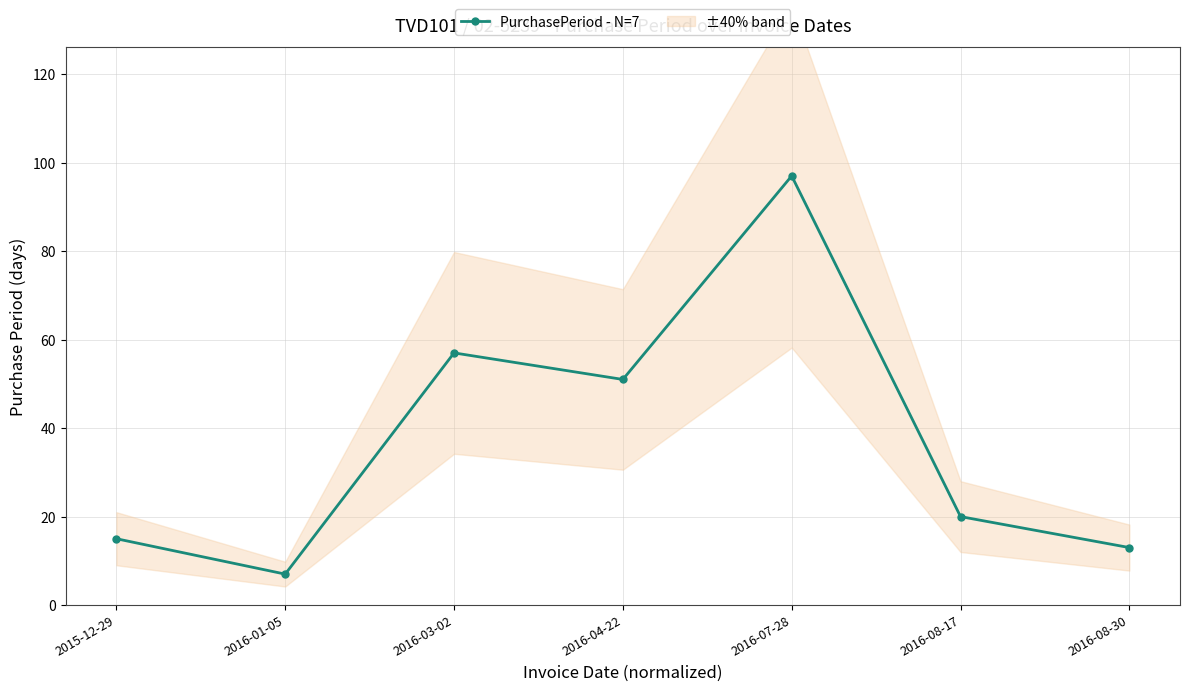

At which category does the data reach its first local valley?

2016-01-05